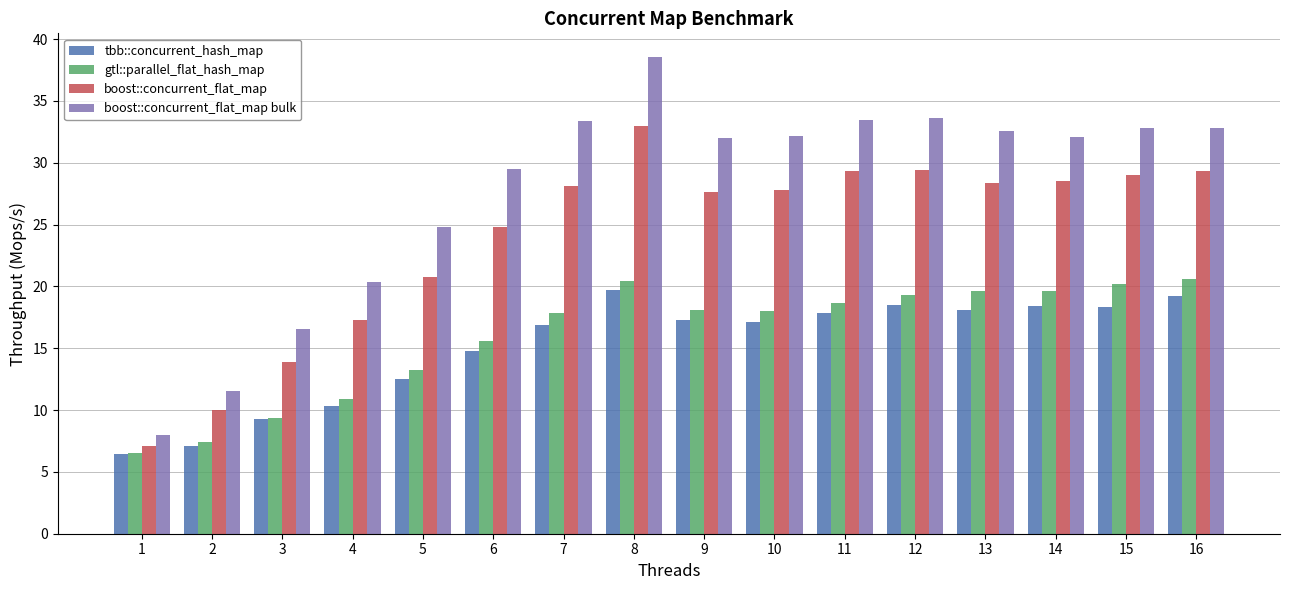

List the series in order of their peak value, highest first.

boost::concurrent_flat_map bulk, boost::concurrent_flat_map, gtl::parallel_flat_hash_map, tbb::concurrent_hash_map